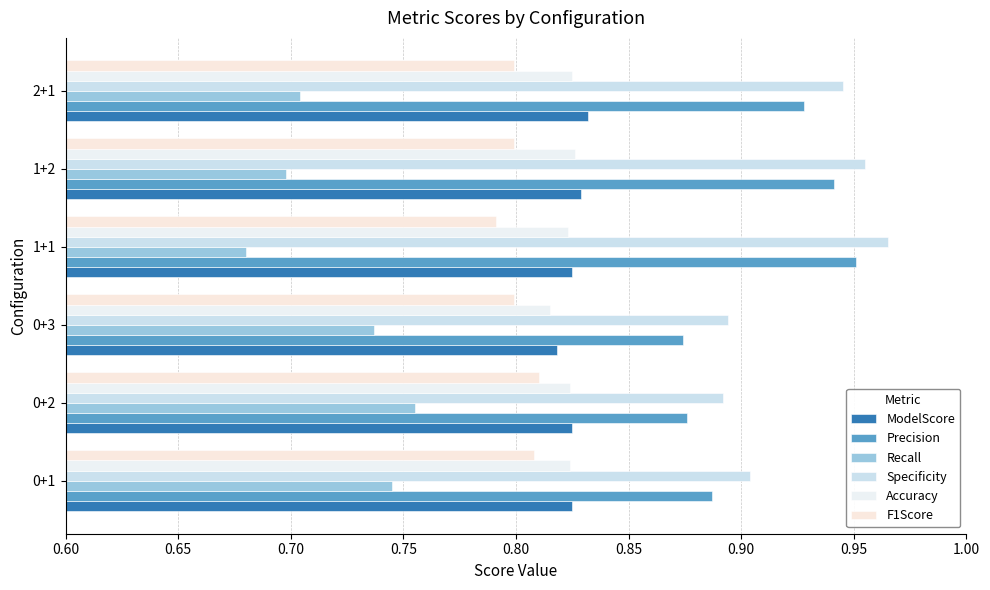

How many series are shown in this chart?

6